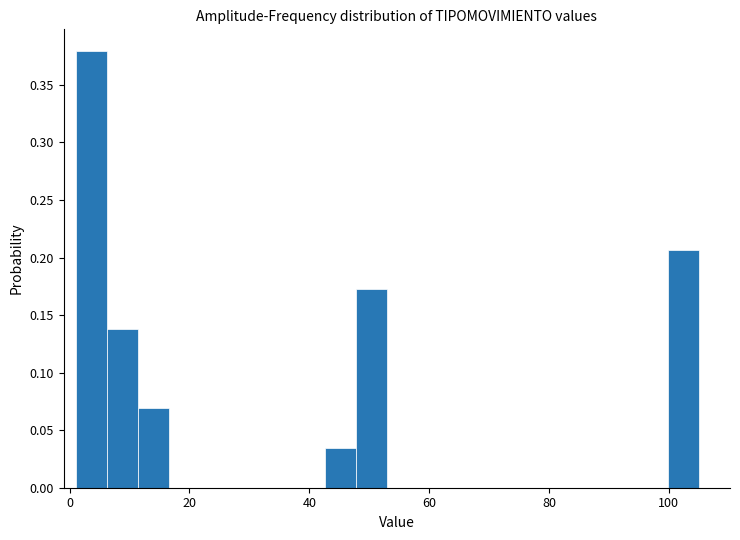

Read against the x-axis, roughly where is the centre of the tallest bar?

4